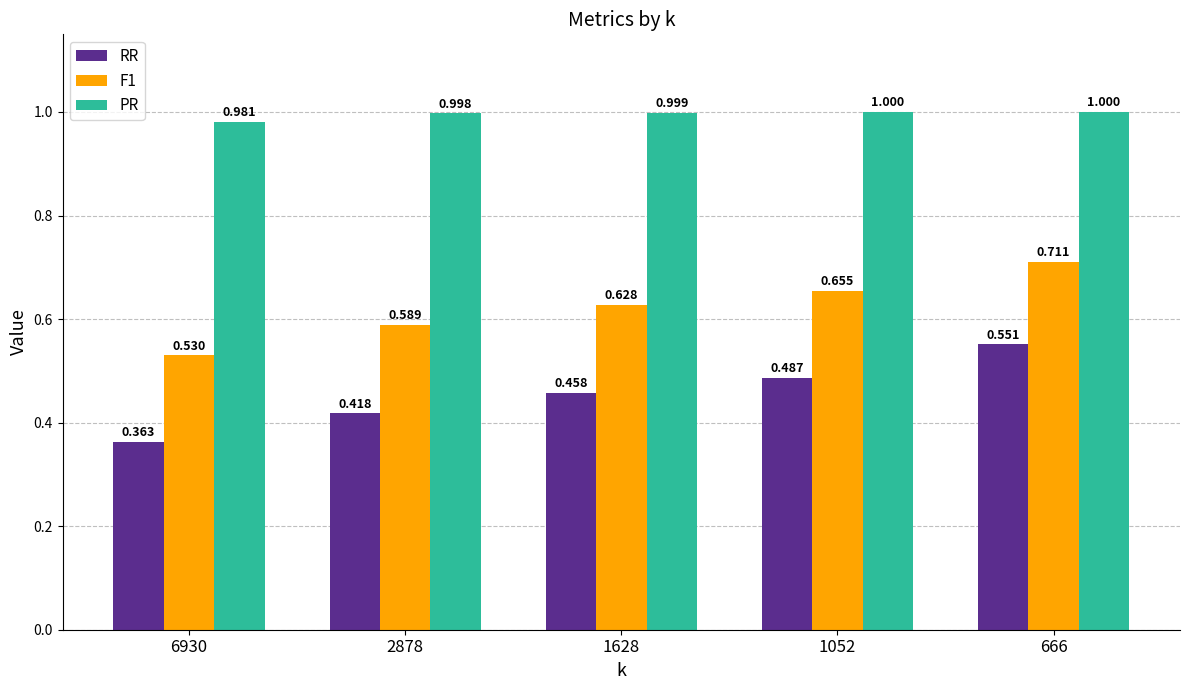

How many bars are there in each group?

3